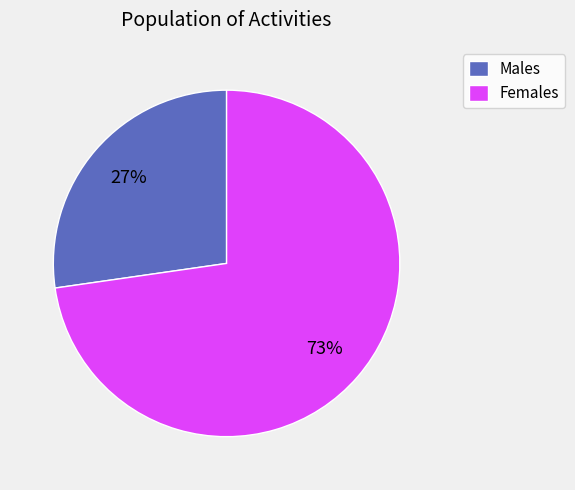

True or false: Males accounts for 27% of the total.

True